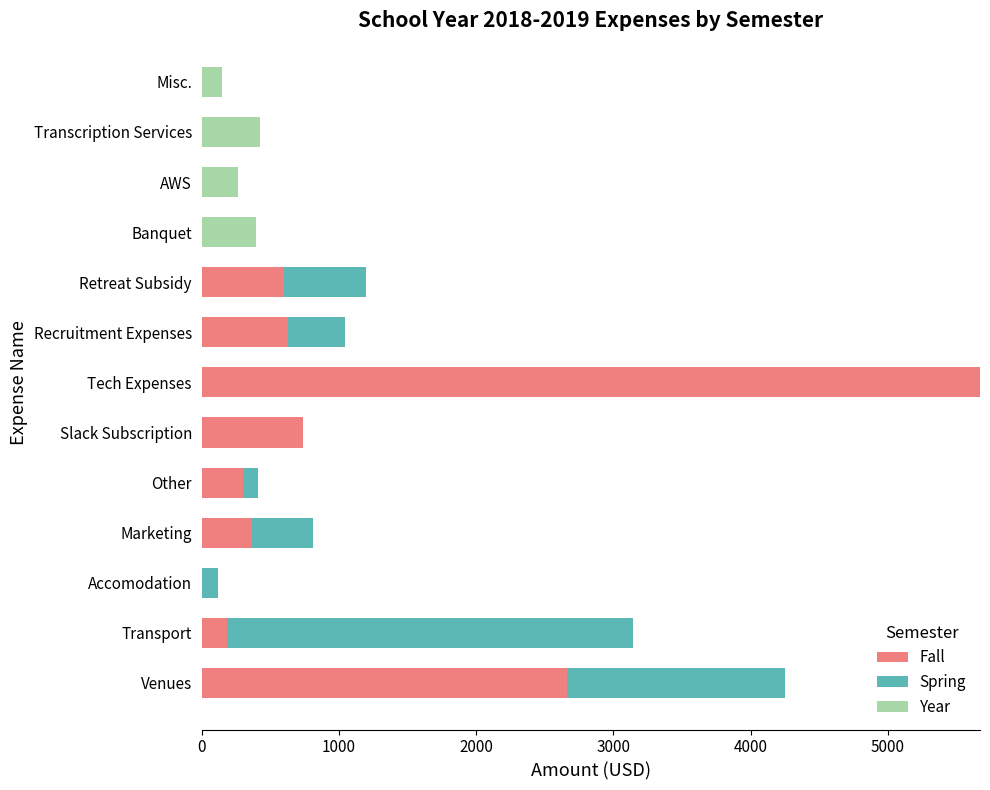

What is the sum of all Fall values?

11155.5